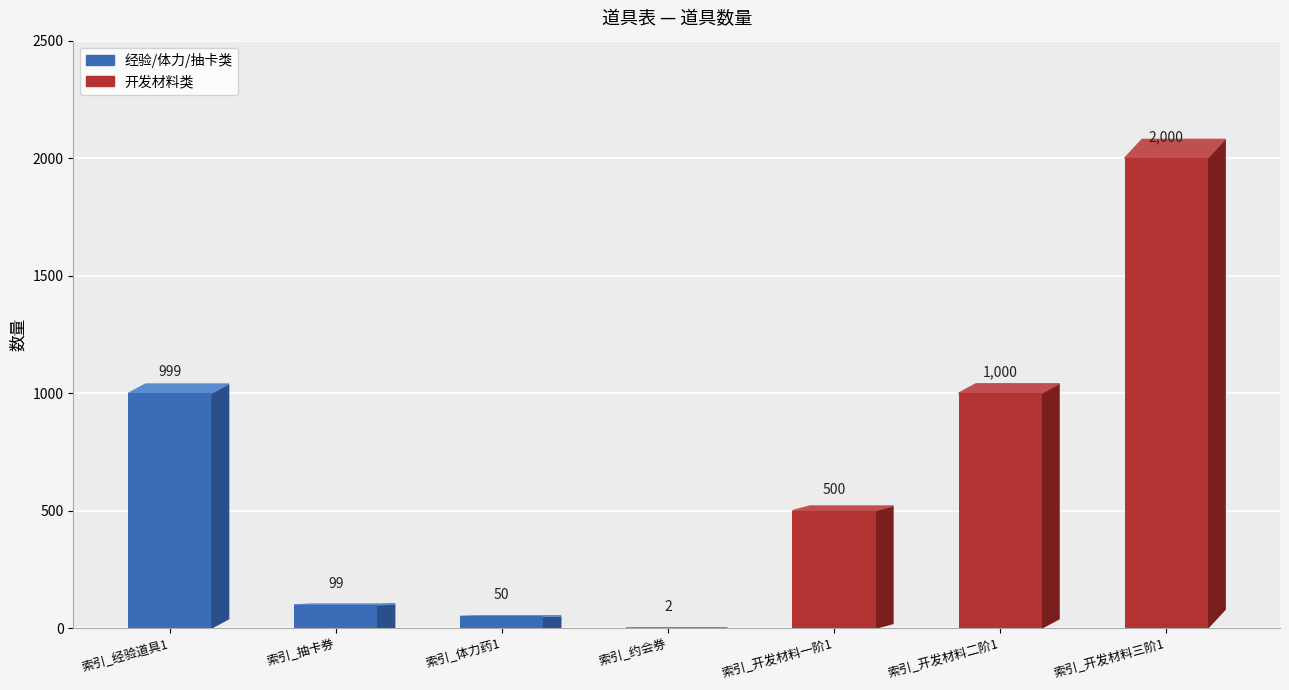

Reading left to right, list all the values displayed in this chart.

999	99	50	2	500	1000	2000